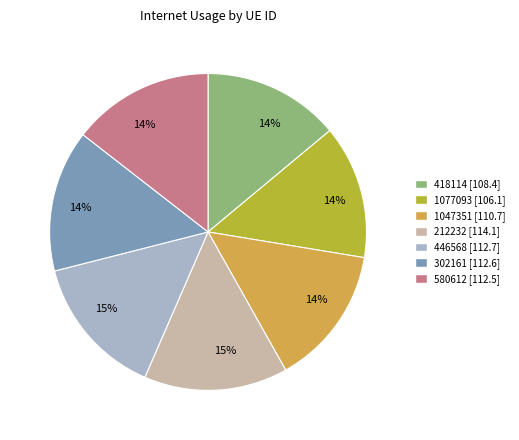

Combined, do 418114 and 1077093 account for over 50%?

No